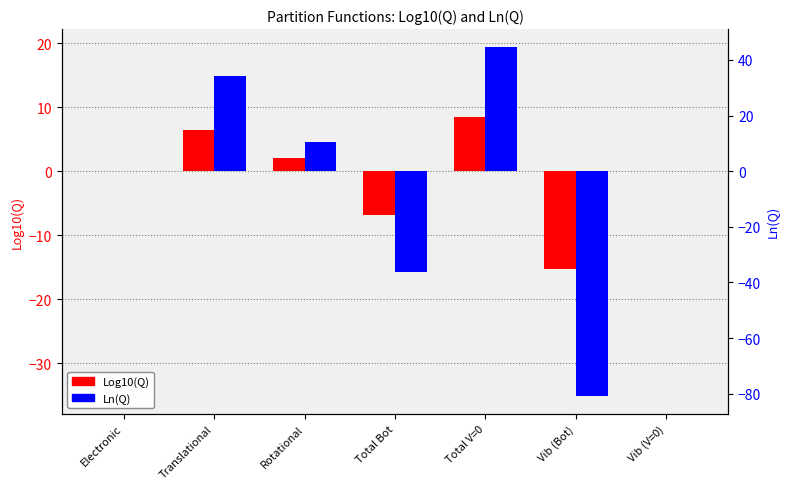

What is the total value across all series at Vib (Bot)?

-50.4